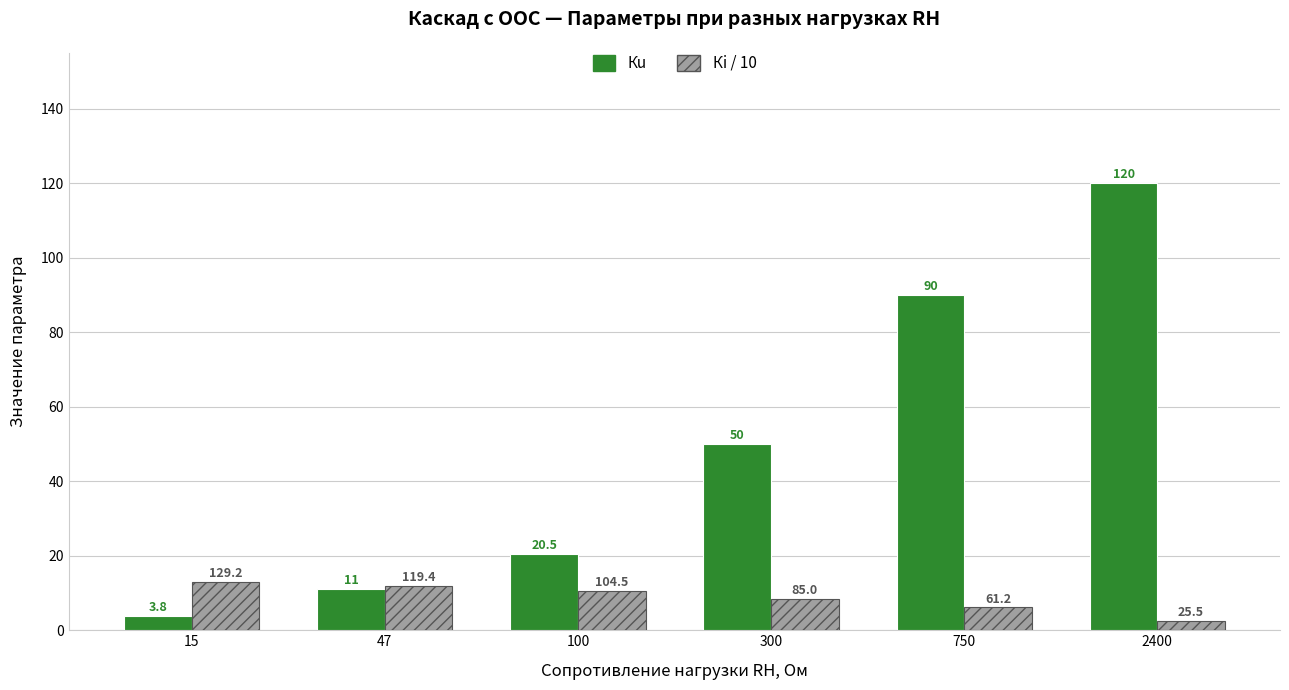

At which label does Кi / 10 reach its minimum?

2400